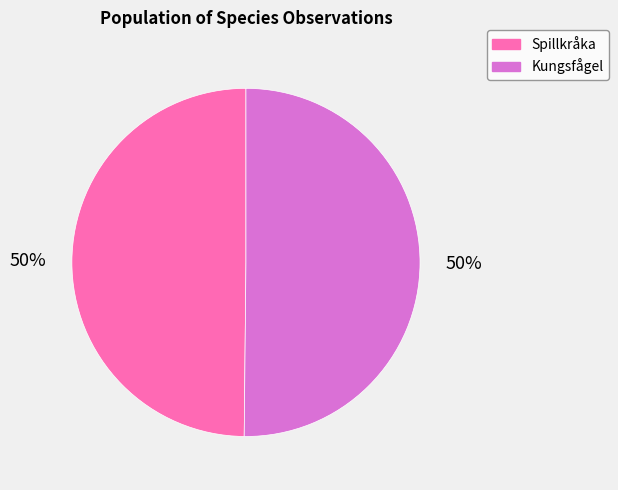

Is it true that Spillkråka is 50% of the pie?

True